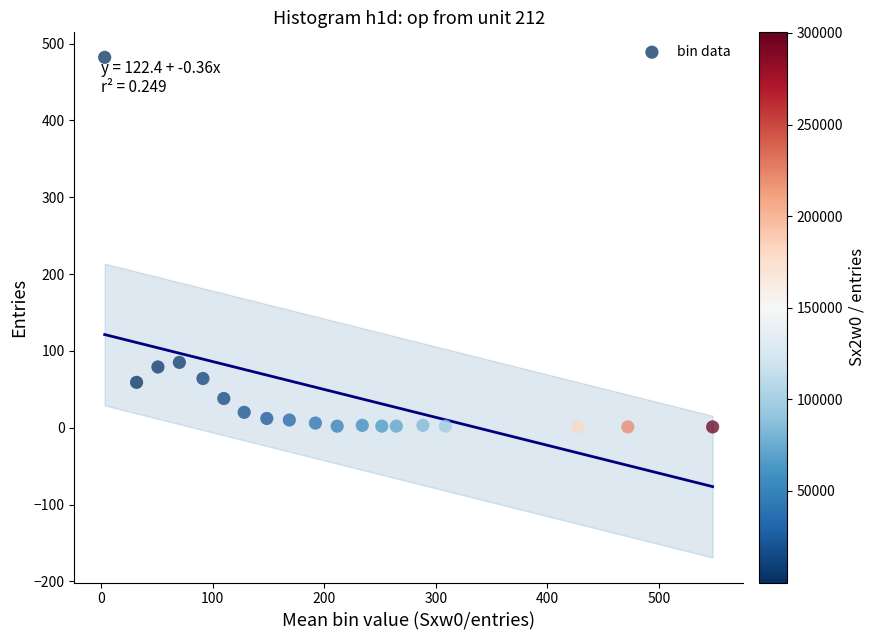

What is the range of Y values (max minus min)?

481